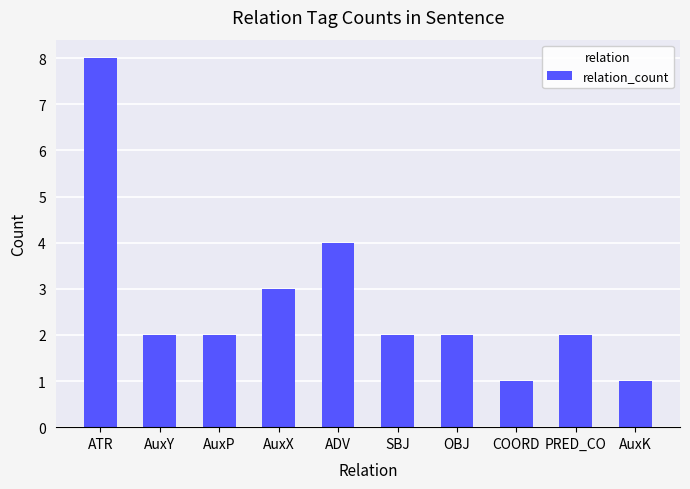

True or false: the data shows 2 at OBJ.

True